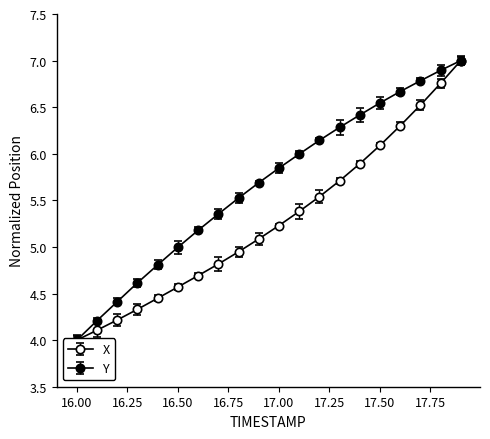

Reading left to right, what are all the values shown in this chart?

X: 4.0	4.1	4.2	4.3	4.4	4.6	4.7	4.8	4.9	5.1	5.2	5.4	5.5	5.7	5.9	6.1	6.3	6.5	6.8	7.0
Y: 4.0	4.2	4.4	4.6	4.8	5.0	5.2	5.4	5.5	5.7	5.8	6.0	6.1	6.3	6.4	6.5	6.7	6.8	6.9	7.0